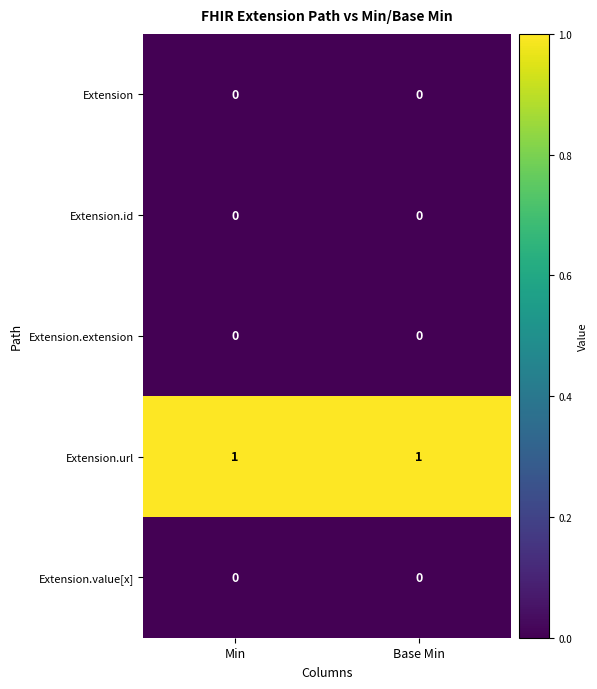

Which series has the largest total across all categories?

Extension.url